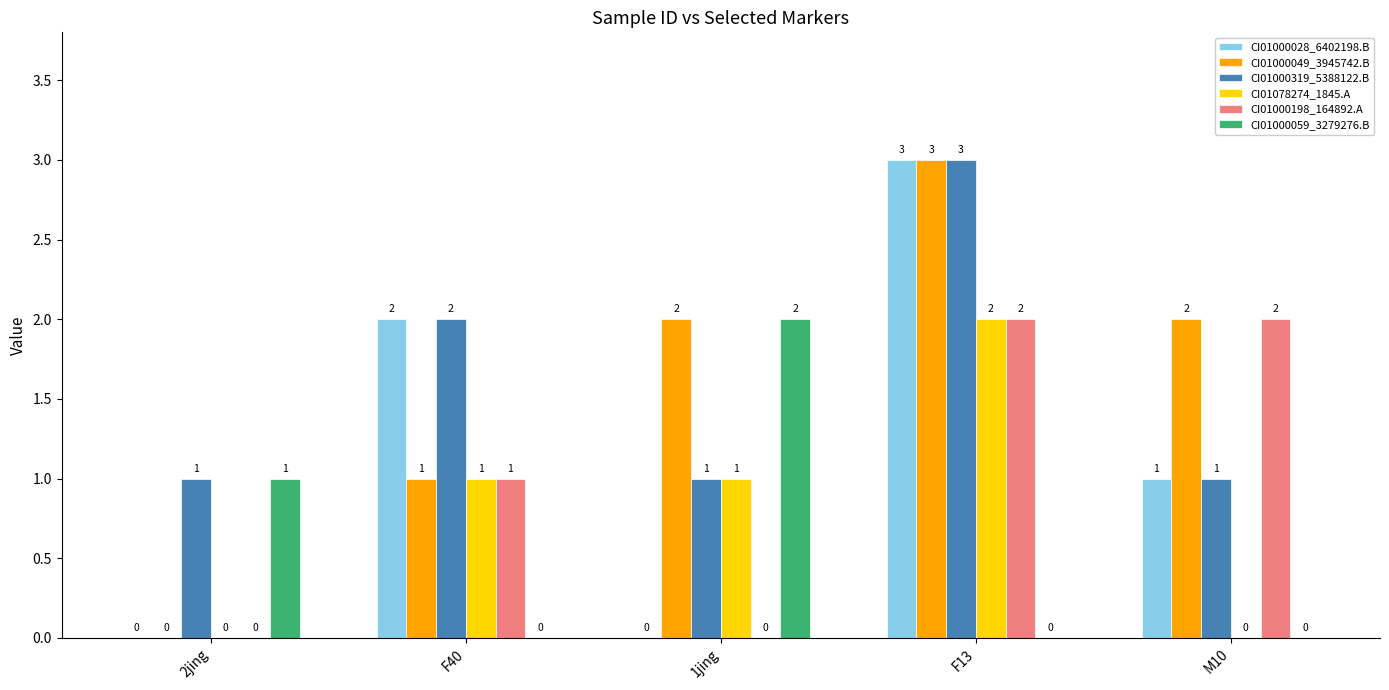

What is the greatest value displayed?

3